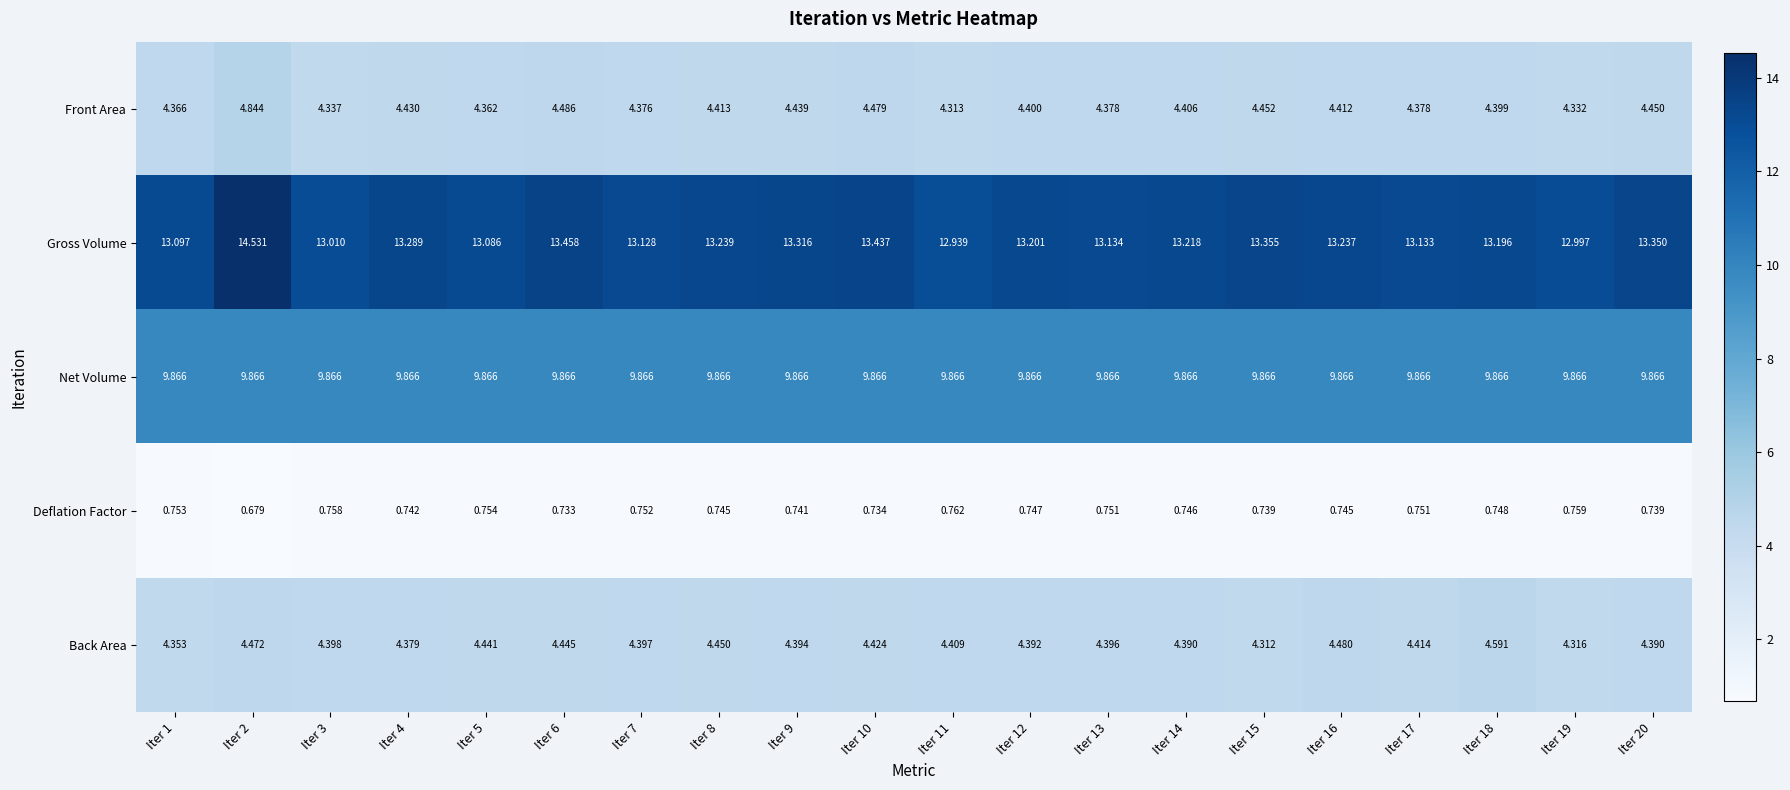

At Iter 17, list the series in order from largest to smallest.

Gross Volume, Net Volume, Back Area, Front Area, Deflation Factor